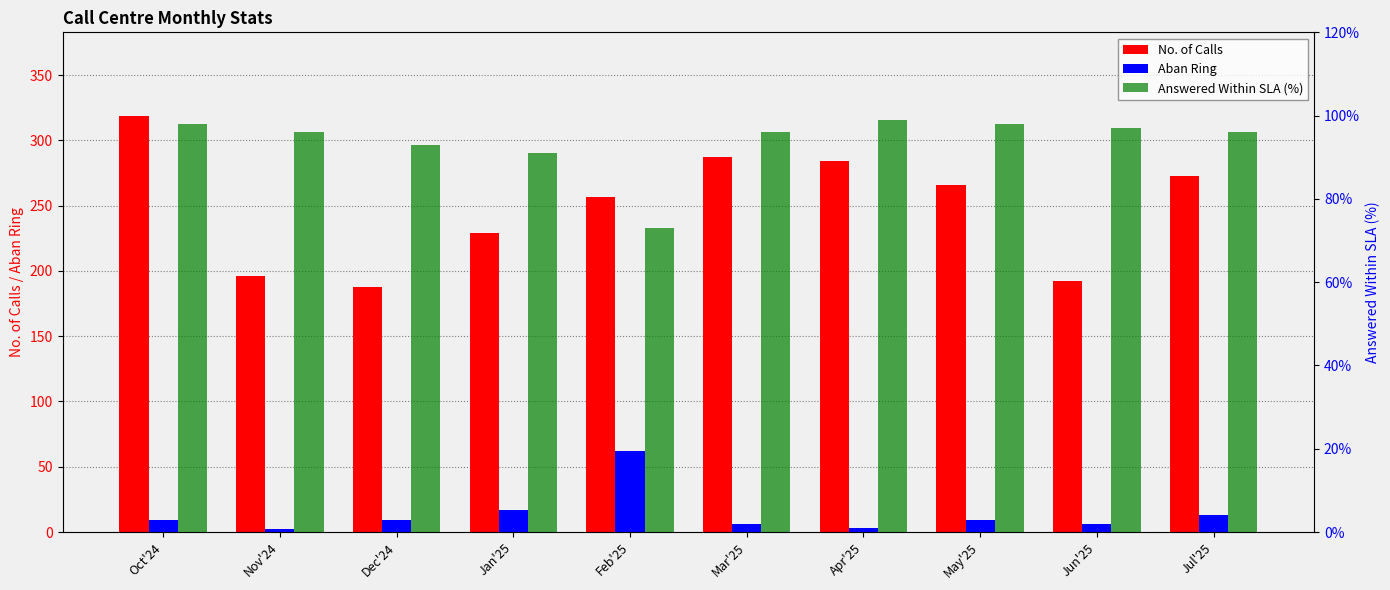

What is the label of the 8th bar from the right?

Dec'24